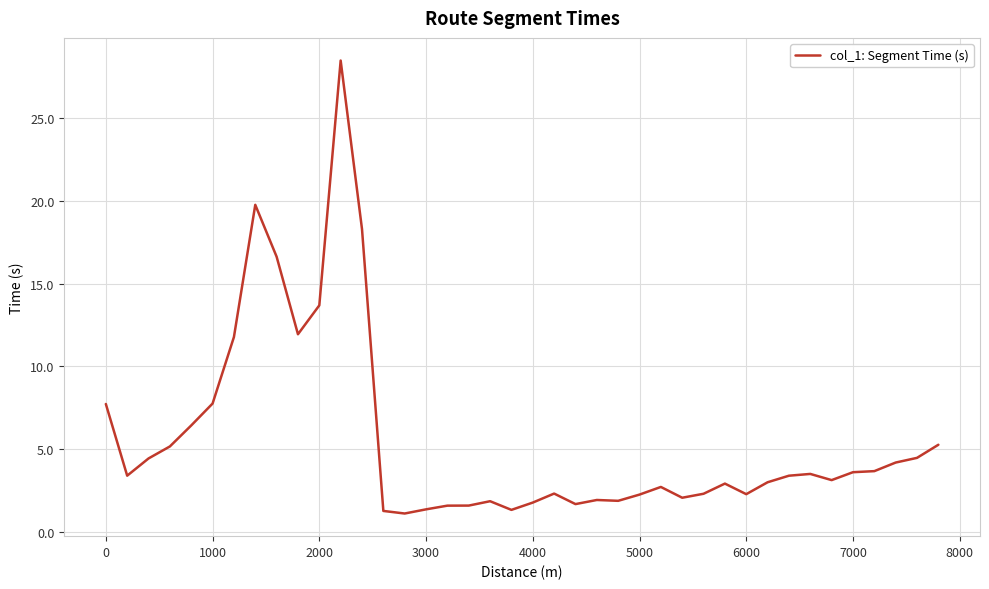

What is the average value?

5.6